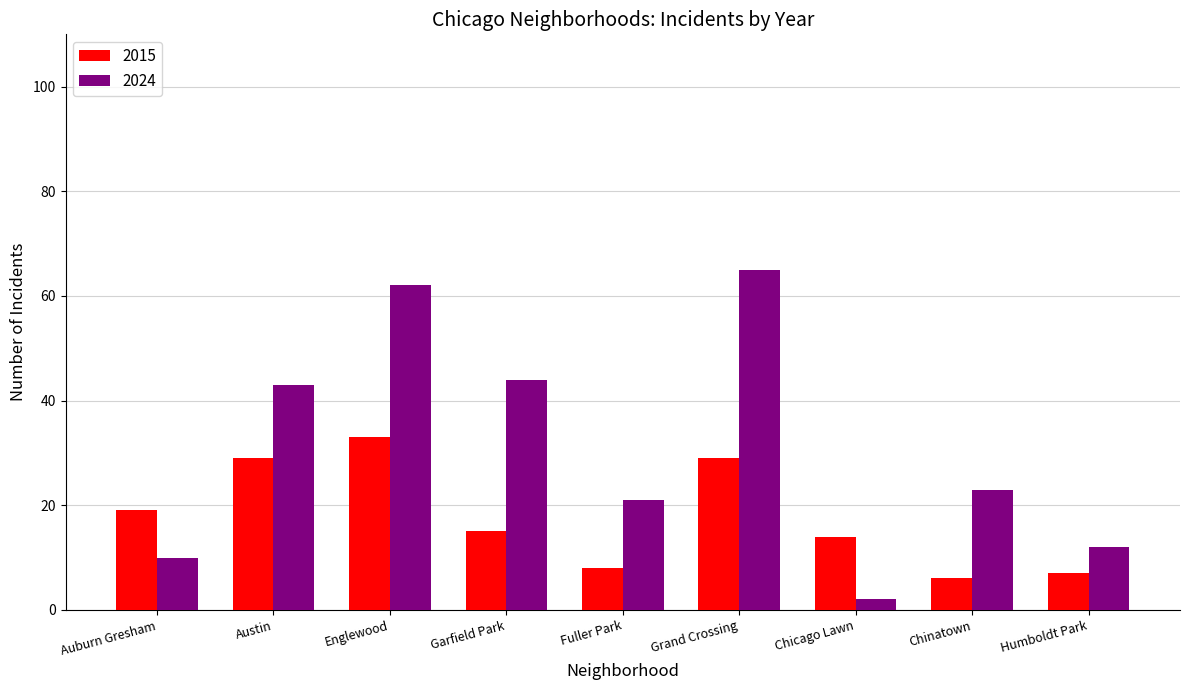

What is the approximate value of 2024 at Garfield Park?

44